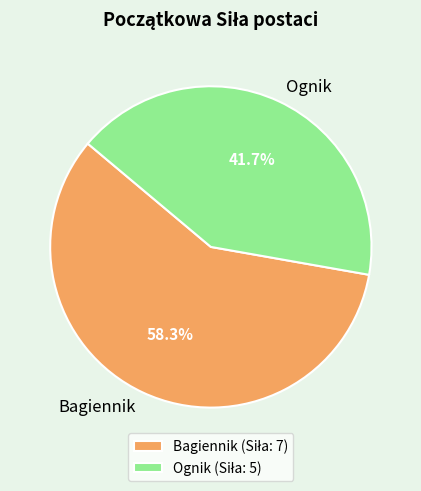

Which category has the biggest portion of the pie?

Bagiennik